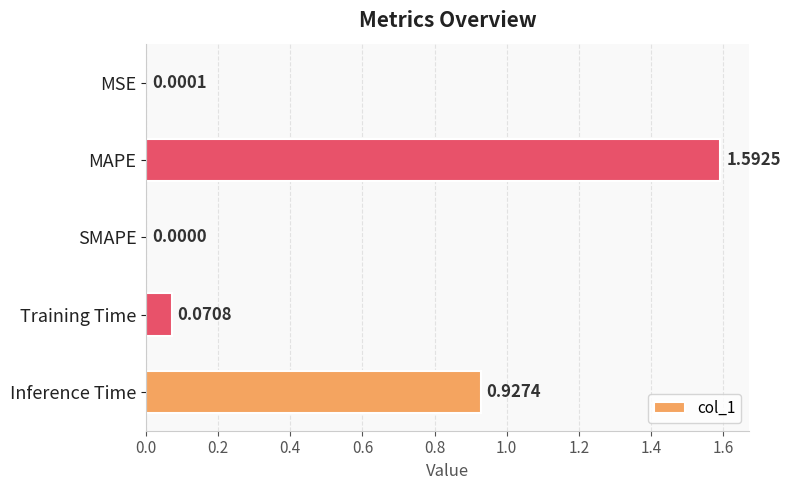

Which category has the highest value across all series?

MAPE